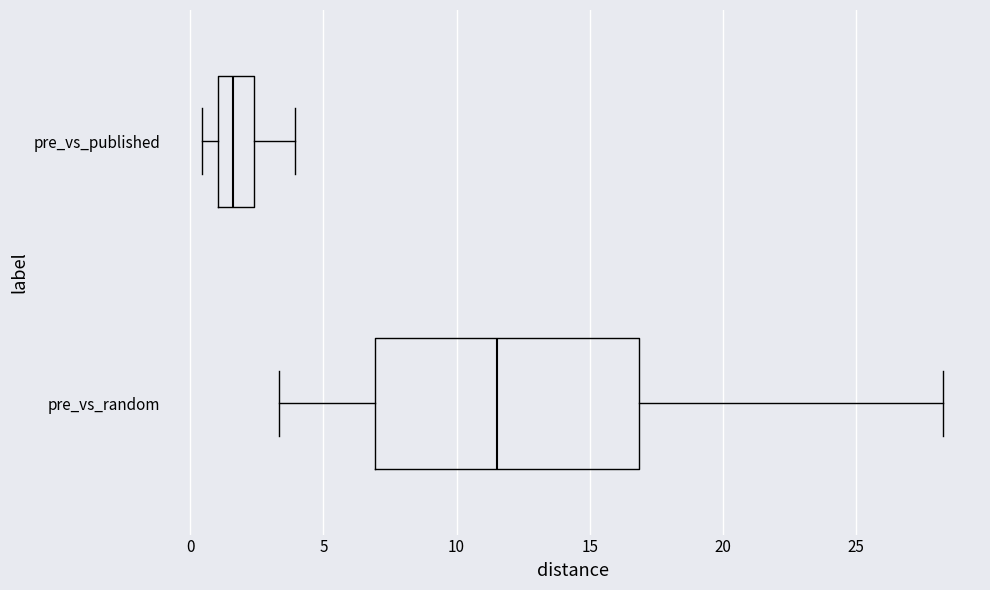

Reading bottom to top, read every box against the x-axis: the position of its median line, the range the box covers, and the ends of its whiskers. The values are not printed on the chart, so give them approximately, as read against the axis.

pre_vs_random: median 11.5, box 7.0 to 17.0, whiskers 3.5 to 28.5
pre_vs_published: median 1.5, box 1.0 to 2.5, whiskers 0.5 to 4.0